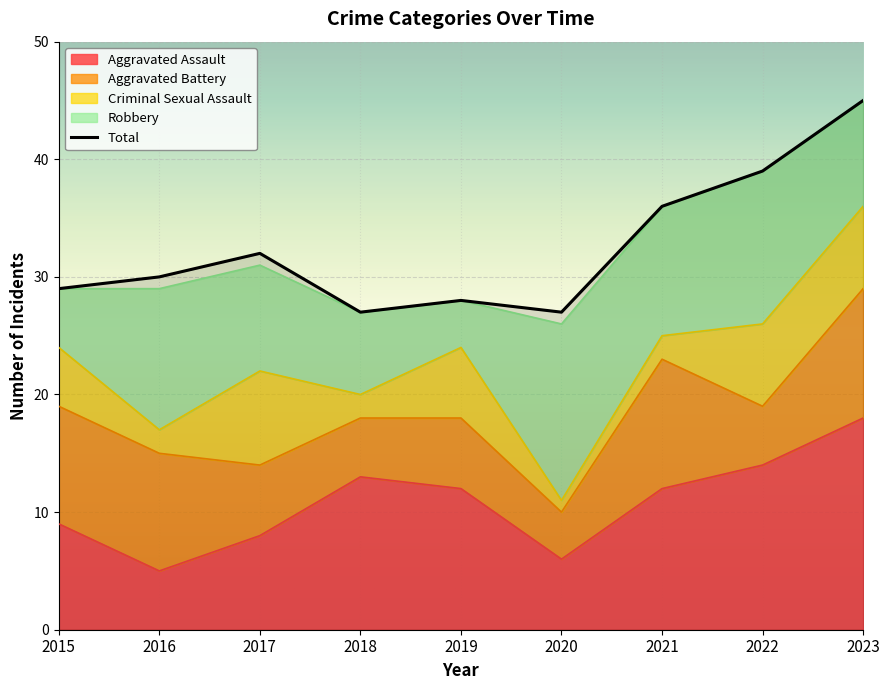

What value does the Total series have at 2021?

36